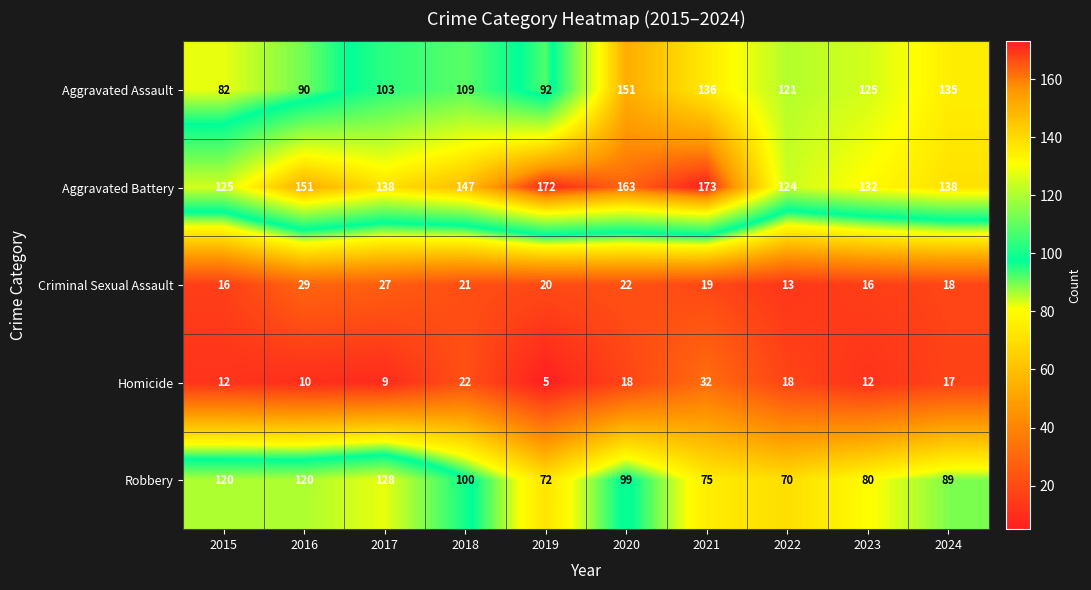

What is the difference between the Aggravated Assault values at 2020 and 2017?

48